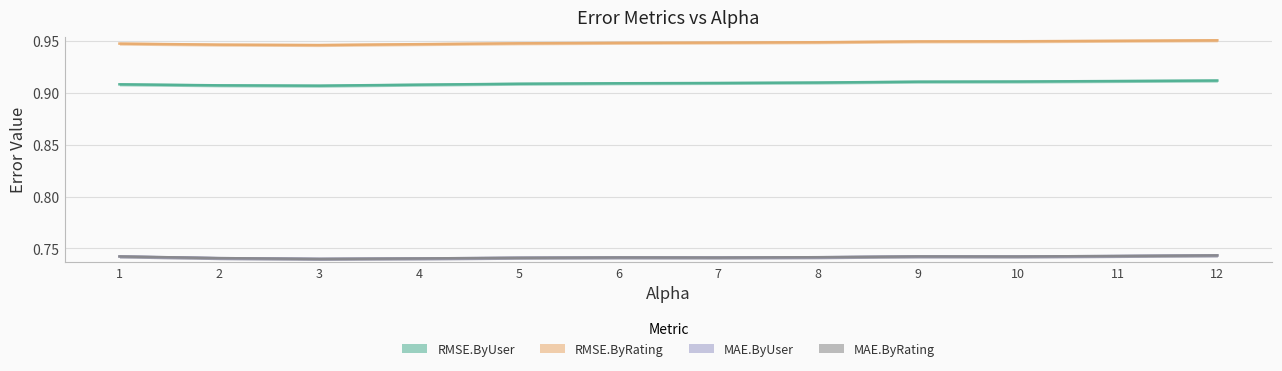

True or false: RMSE.ByRating has a value of 0.9 at 5.0.

True